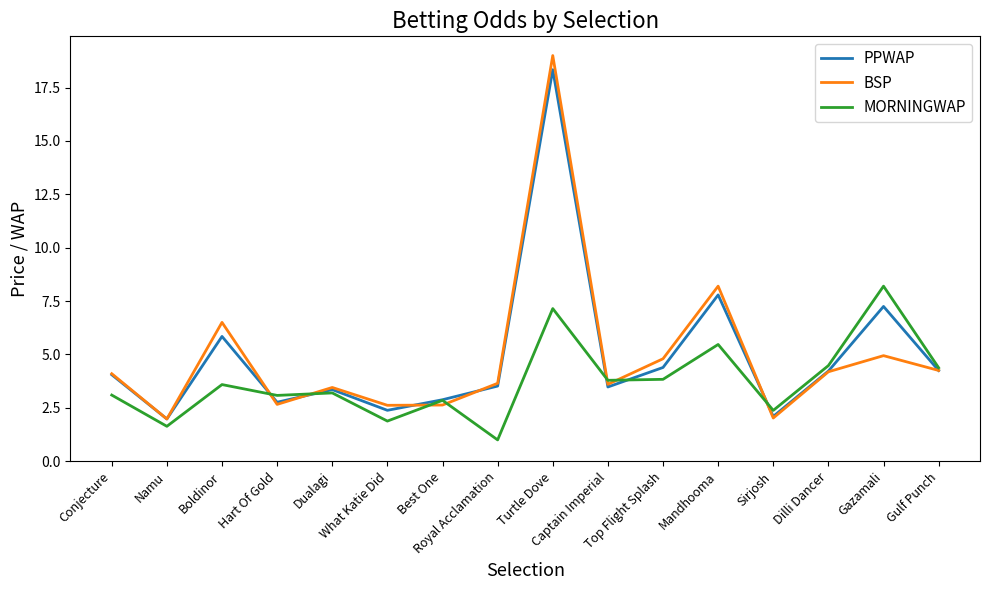

Which series has the largest range (max minus min)?

BSP